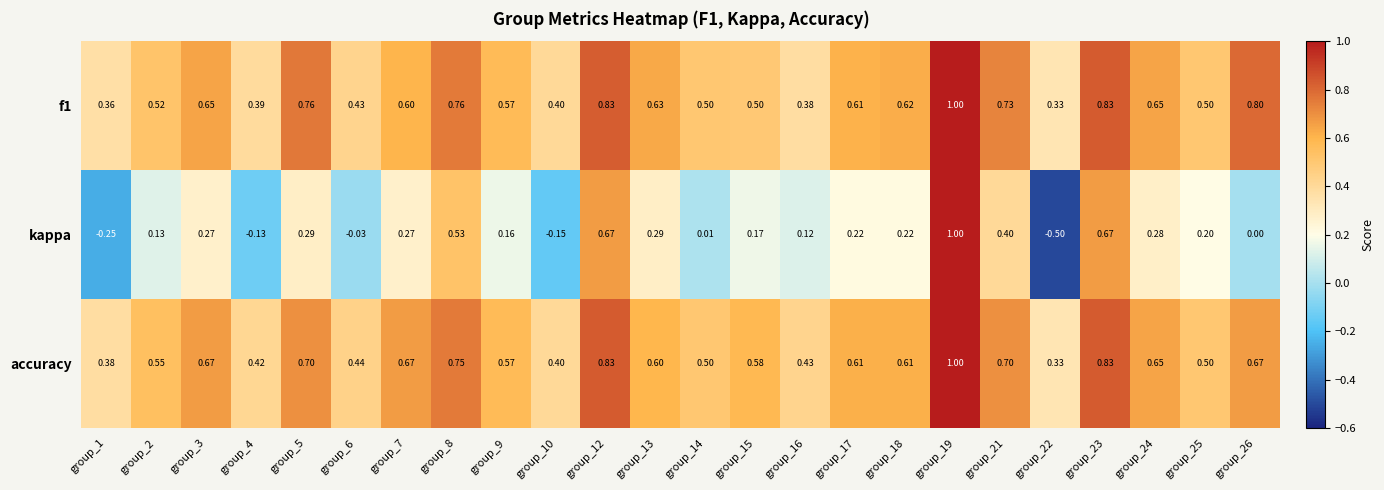

How many distinct data groups are displayed?

3